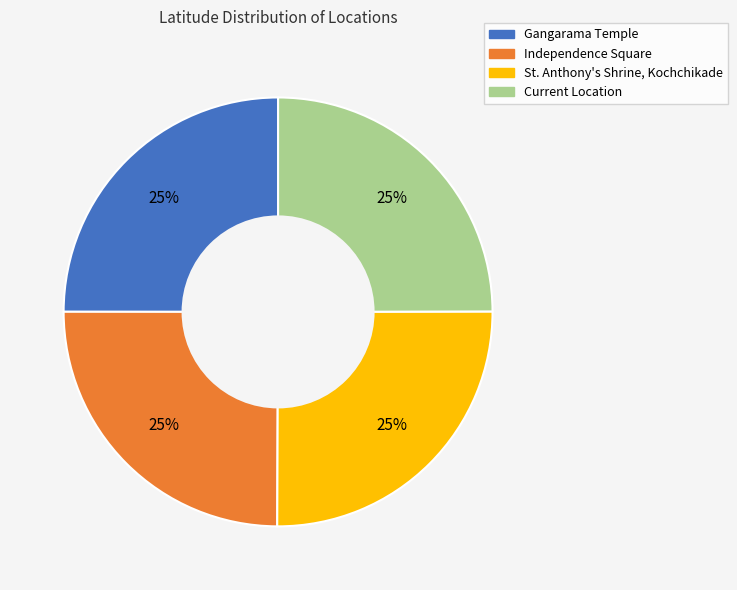

To the nearest percent, what portion does St. Anthony's Shrine, Kochchikade represent?

25%